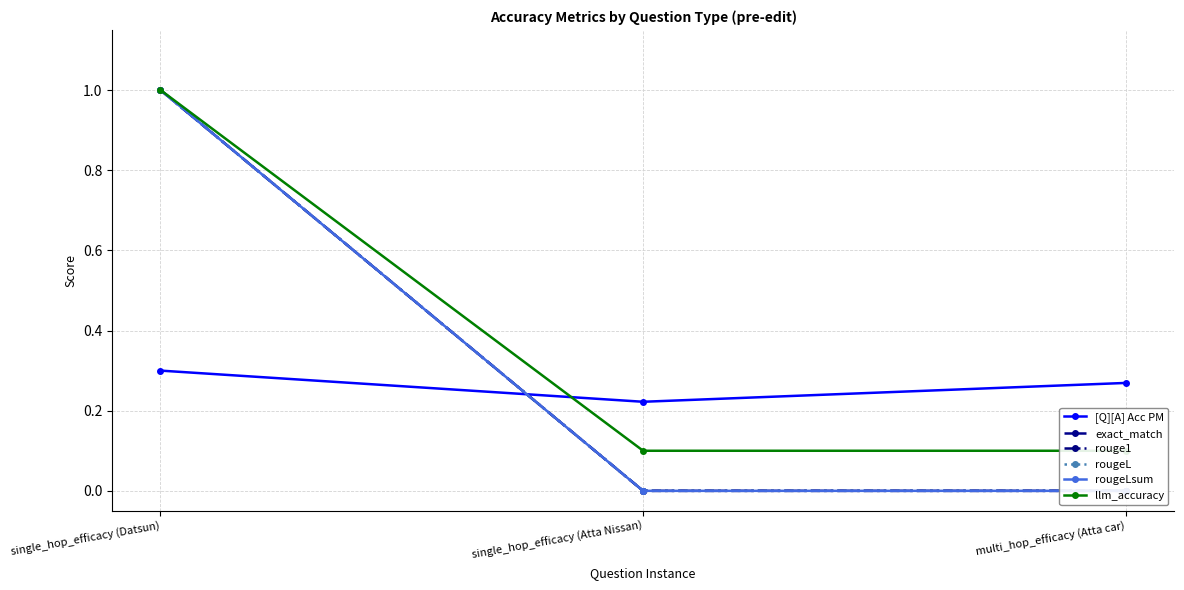

What is the average value of the exact_match series?

0.3